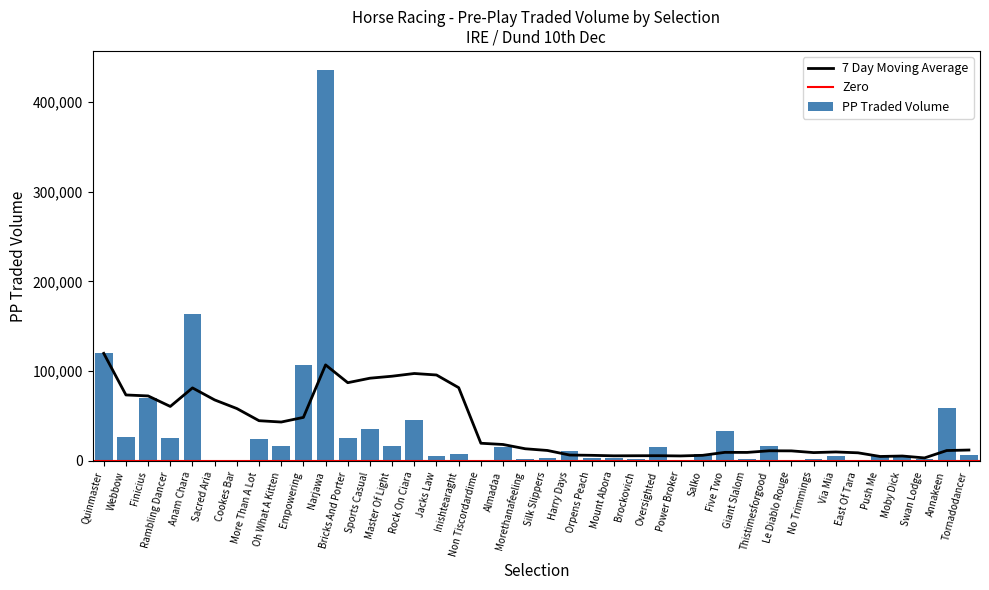

List the labels in order of value, largest first.

Narjawa, Anam Chara, Quinmaster, Empowering, Finicius, Annakeen, Rock On Ciara, Sports Casual, Five Two, Webbow, Rambling Dancer, Bricks And Porter, More Than A Lot, Oh What A Kitten, Thistimesforgood, Master Of Light, Oversighted, Almadaa, Harry Days, Salko, Inishtearaght, Tornadodancer, Moby Dick, Via Mia, Jacks Law, Push Me, Mount Abora, Silk Slippers, Orpens Peach, Morethanafeeling, No Trimmings, Giant Slalom, Brockovich, Swan Lodge, Le Diablo Rouge, Non Tiscordardime, East Of Tara, Sacred Aria, Cookes Bar, Power Broker